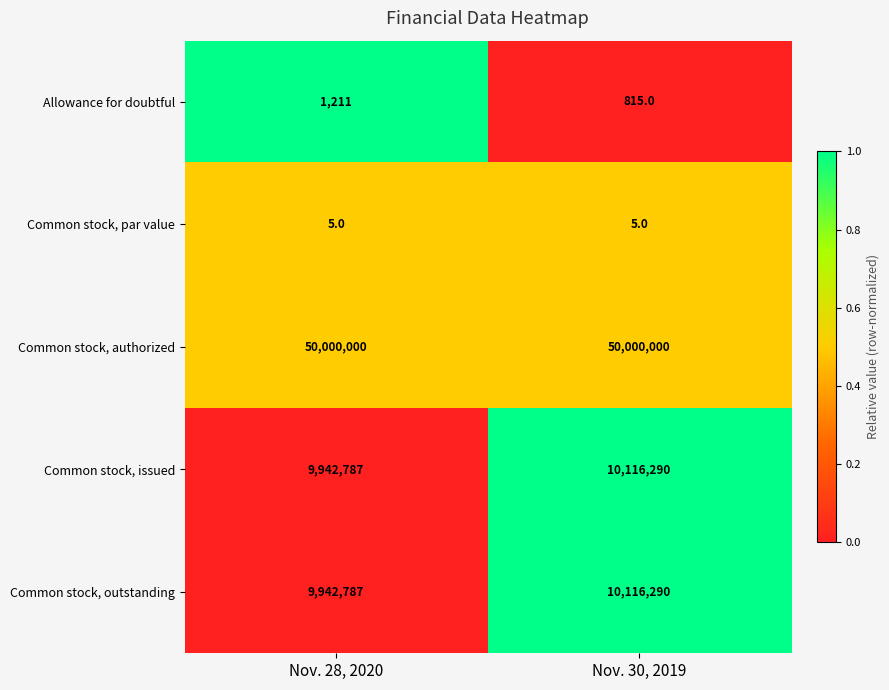

What is the lowest value of the Common stock, outstanding series?

9942787